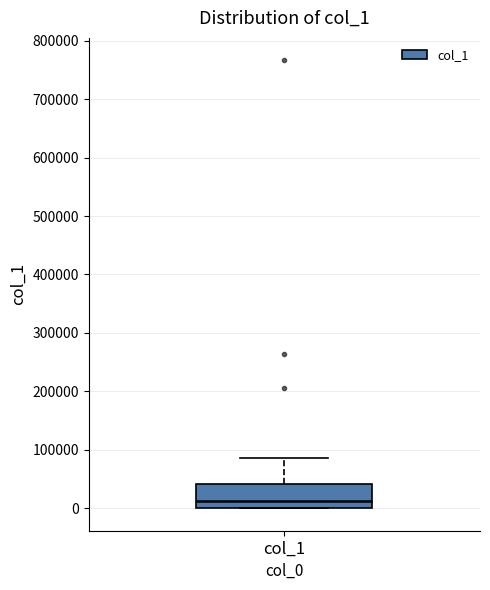

Transcribe this box plot: give where the median line is, the range the box spans, and where the two whiskers end, as read against the y-axis. The values are not printed on the chart, so give them approximately, as read against the axis.

median 10000, box 0 to 40000, whiskers 0 to 90000